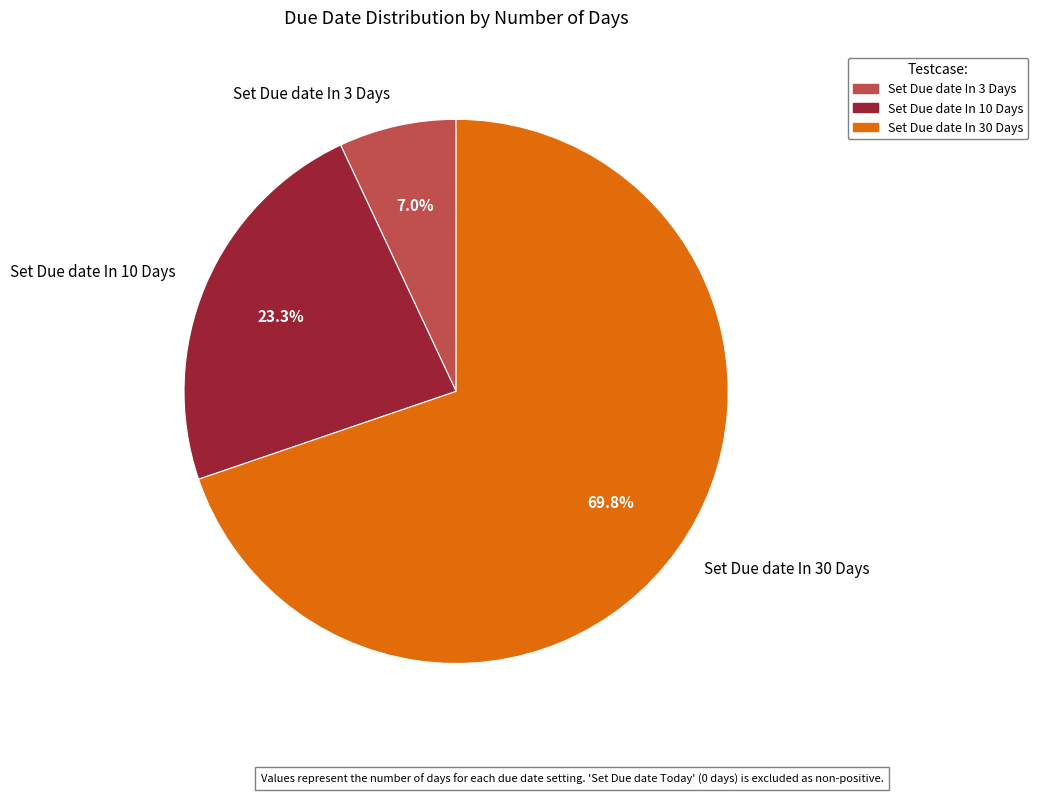

Rank the categories by value from lowest to highest.

Set Due date In 3 Days, Set Due date In 10 Days, Set Due date In 30 Days